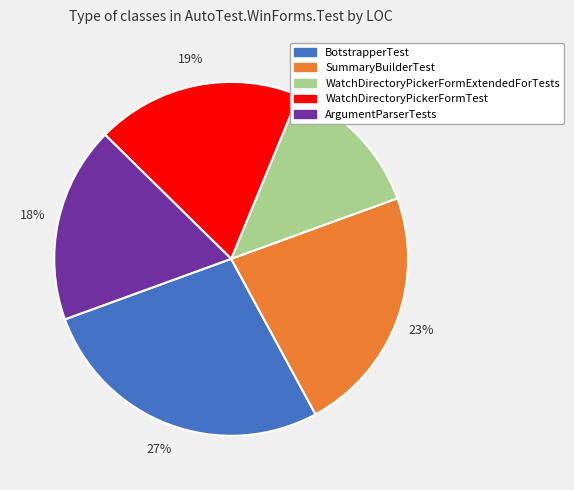

What is the ratio of the value at BotstrapperTest to the value at WatchDirectoryPickerFormExtendedForTests?

2.1